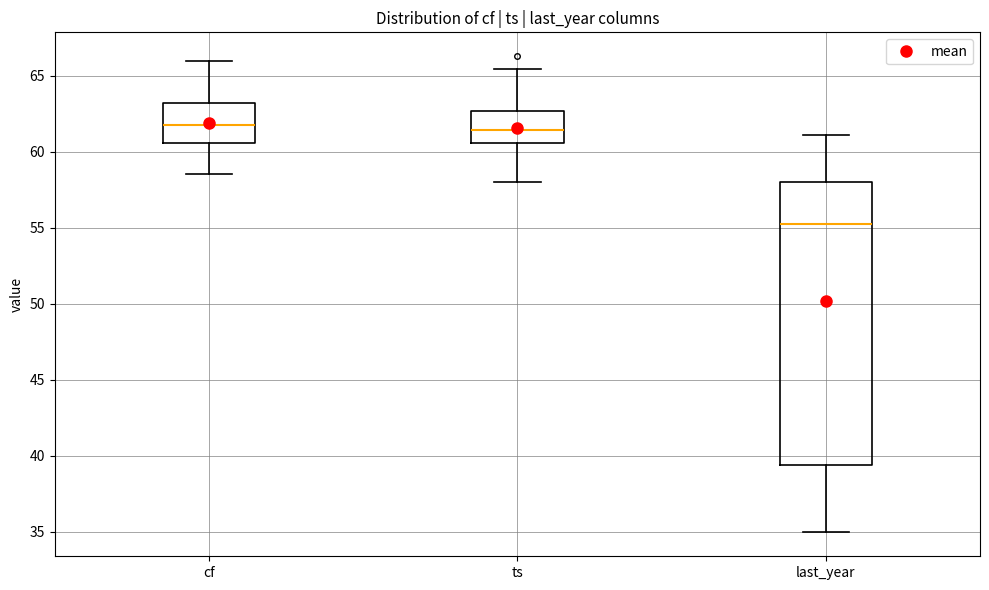

Comparing the boxes themselves (not the whiskers), which one is the tallest?

last_year